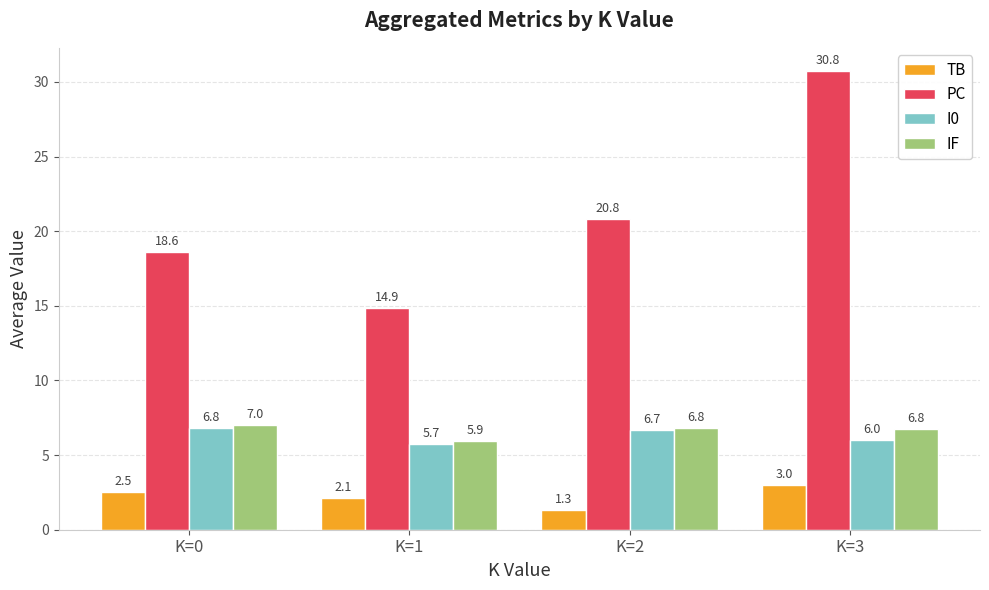

Reading left to right, what are all the values shown in this chart?

TB: 2.5	2.1	1.3	3.0
PC: 18.6	14.9	20.8	30.8
I0: 6.8	5.7	6.7	6.0
IF: 7.0	5.9	6.8	6.8